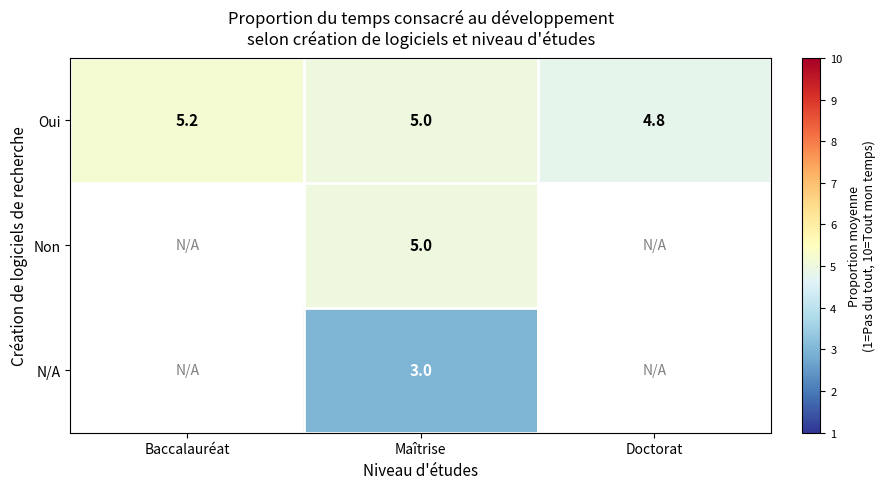

How many values in the Oui series are below 5?

1